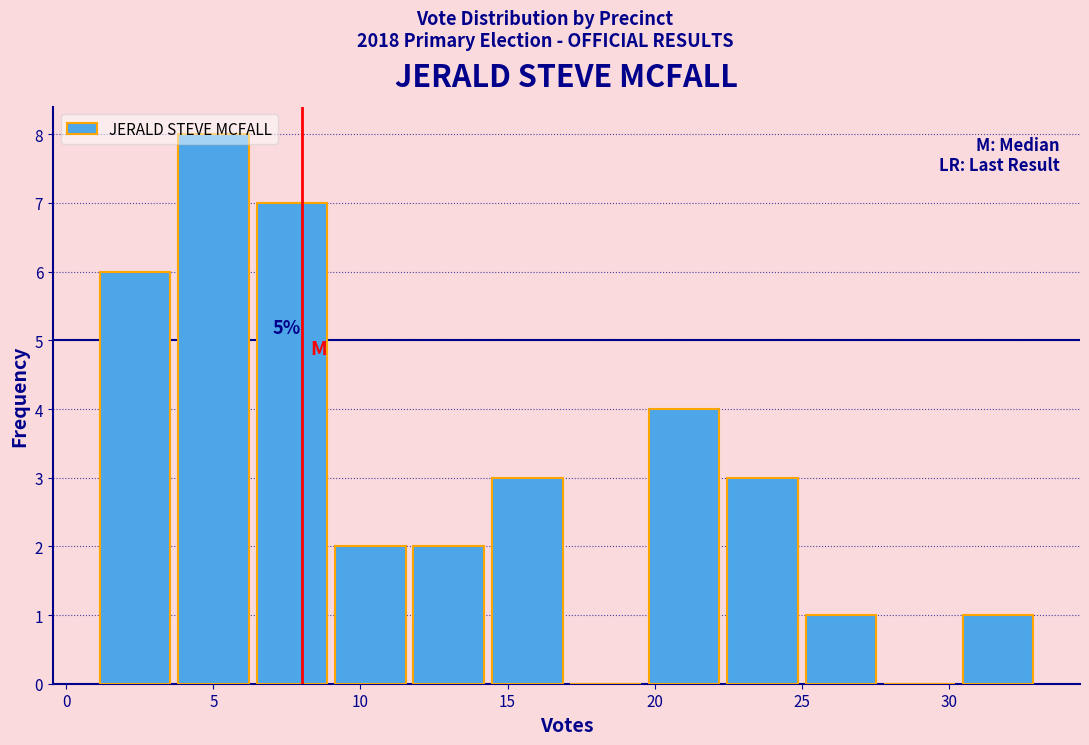

Over which range of the x-axis is the bar tallest?

3.5 to 6.5